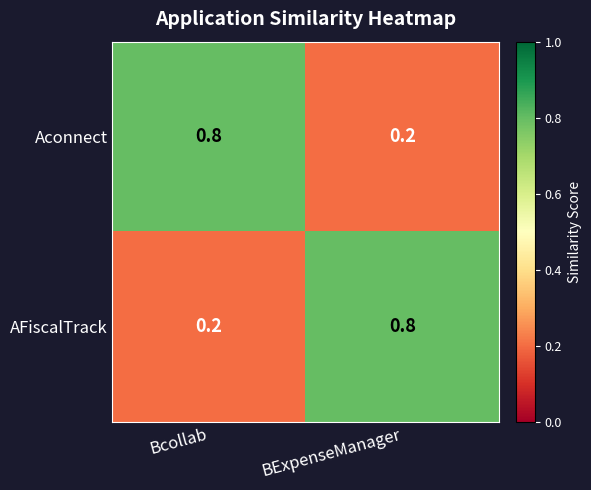

Count the number of data series in this chart.

2